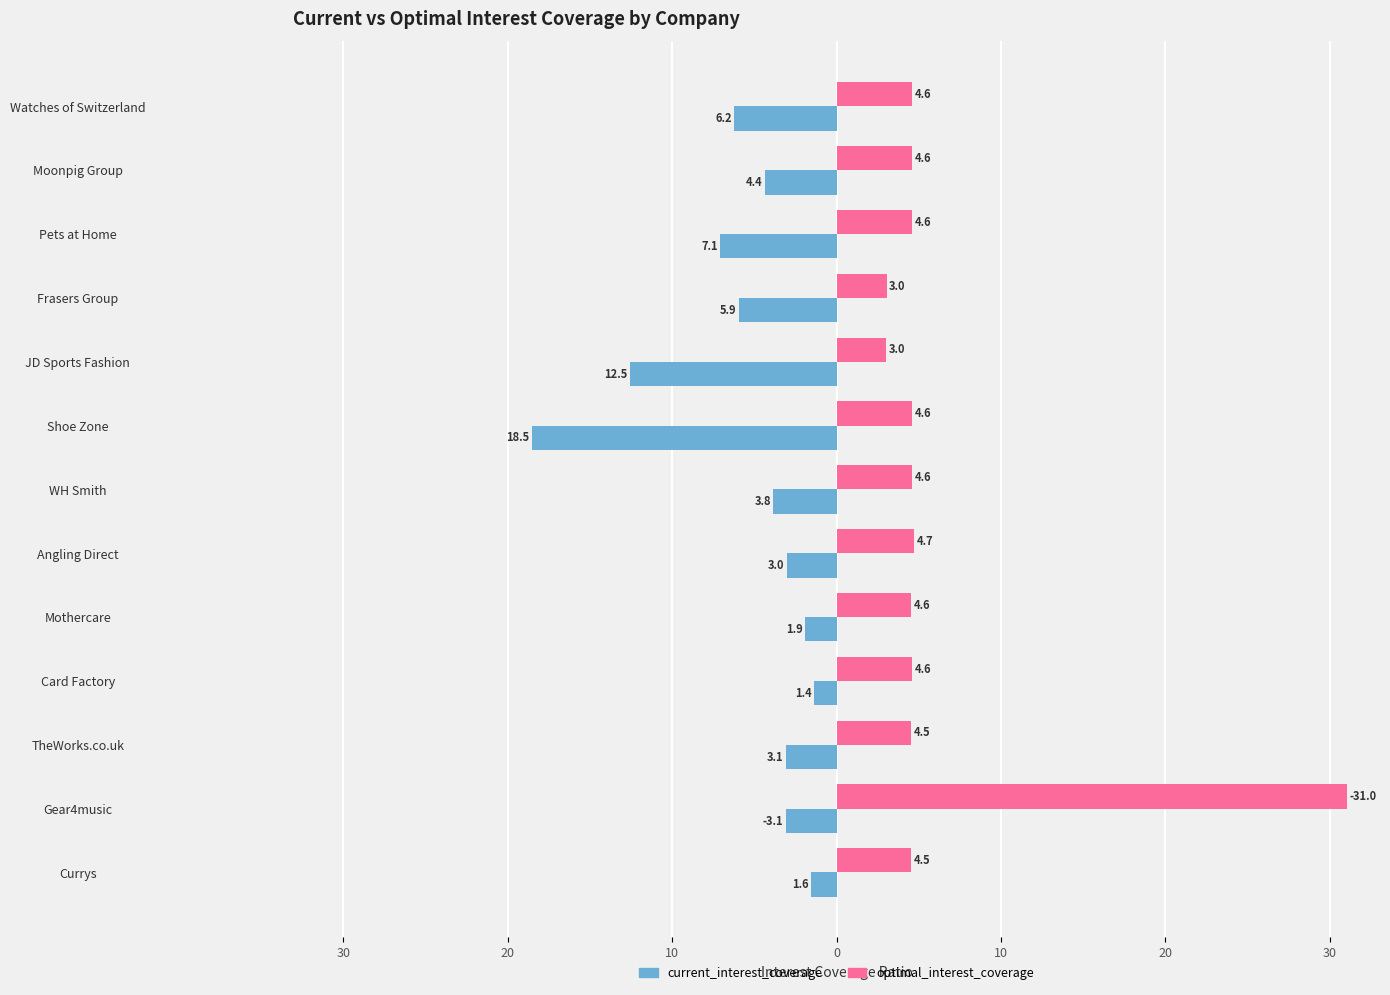

List the series in order of their peak value, highest first.

optimal_interest_coverage, current_interest_coverage